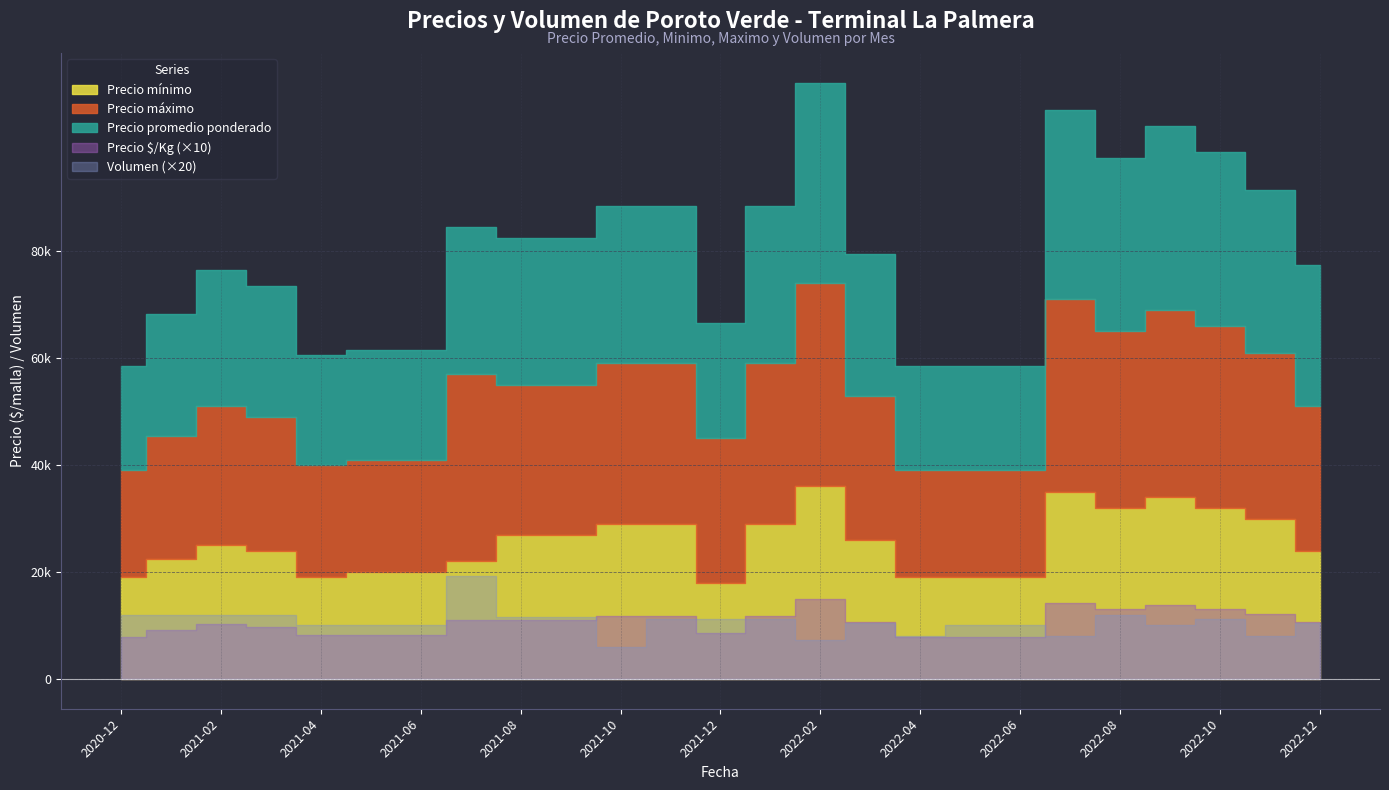

Which category has the lowest value in the Volumen series?

2021-10